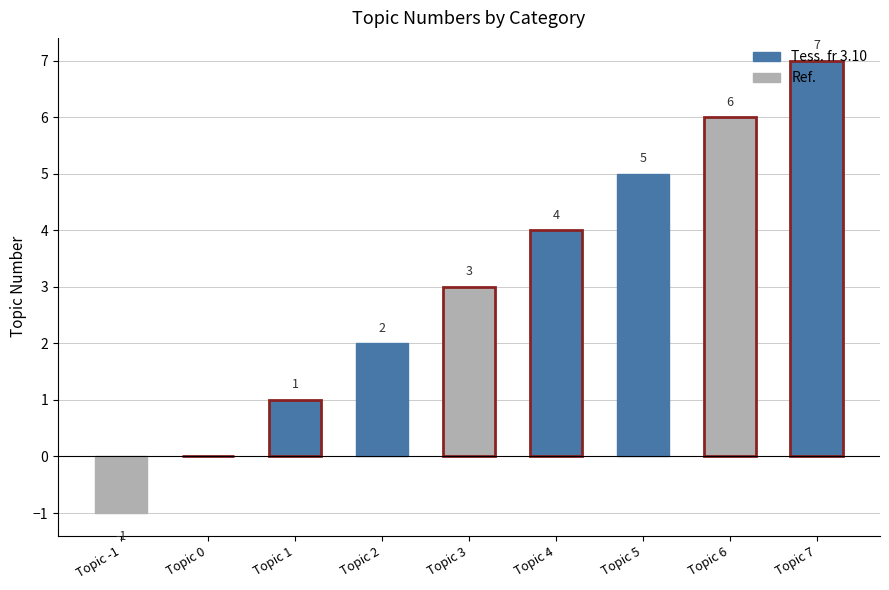

Is it true that the value at Topic 0 is 0?

True